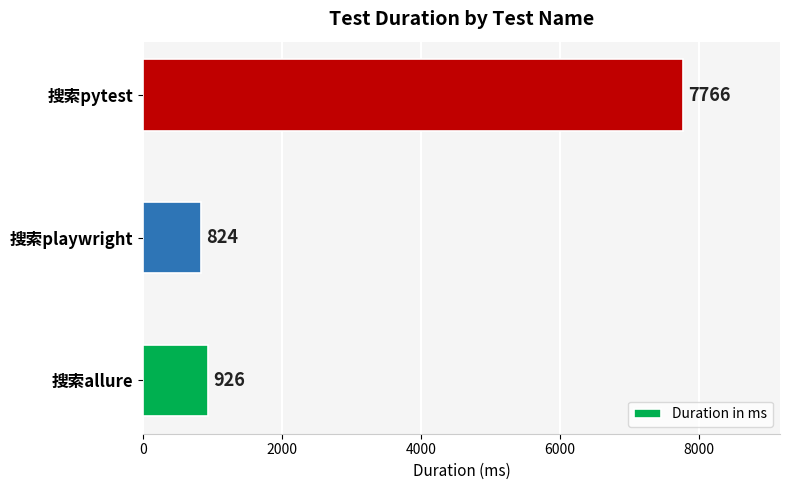

At which category does the chart reach its peak across all series?

搜索pytest